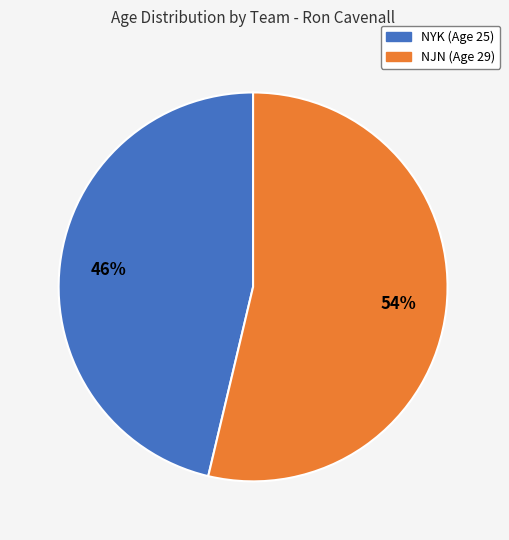

Which slice is the smallest?

NYK (Age 25)